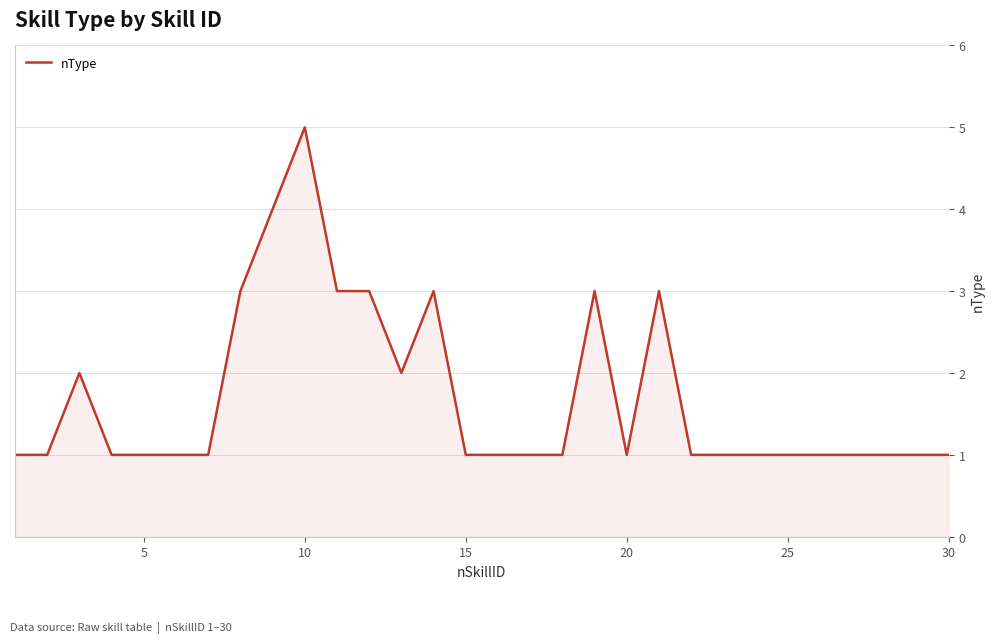

What is the greatest value displayed?

5